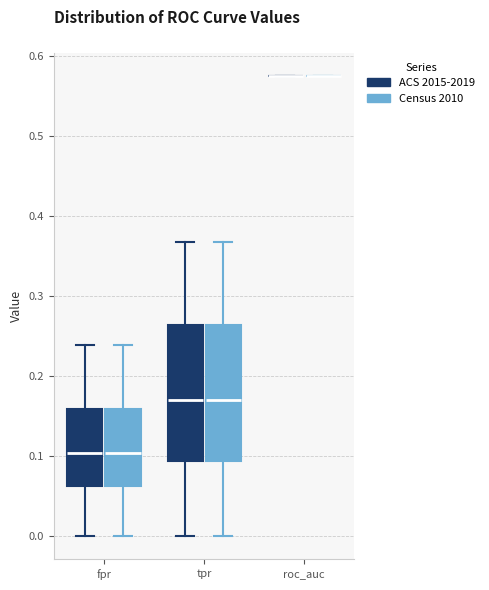

Reading left to right, transcribe this box plot: for each box, give where its median line is, the range the box spans, and where its two whiskers end, as read against the y-axis. The values are not printed on the chart, so give them approximately, as read against the axis.

fpr (ACS 2015-2019): median 0.10, box 0.06 to 0.16, whiskers 0.00 to 0.24
fpr (Census 2010): median 0.10, box 0.06 to 0.16, whiskers 0.00 to 0.24
tpr (ACS 2015-2019): median 0.17, box 0.09 to 0.26, whiskers 0.00 to 0.37
tpr (Census 2010): median 0.17, box 0.09 to 0.26, whiskers 0.00 to 0.37
roc_auc (ACS 2015-2019): box collapsed to a line at 0.58, whiskers 0.58 to 0.58
roc_auc (Census 2010): box collapsed to a line at 0.58, whiskers 0.58 to 0.58